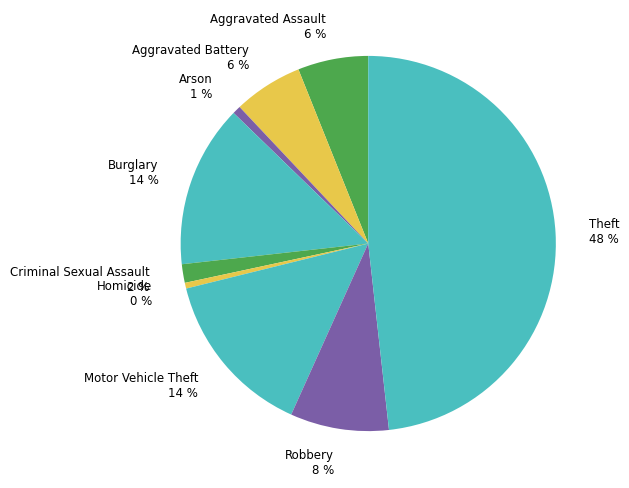

Which category has the biggest portion of the pie?

Theft